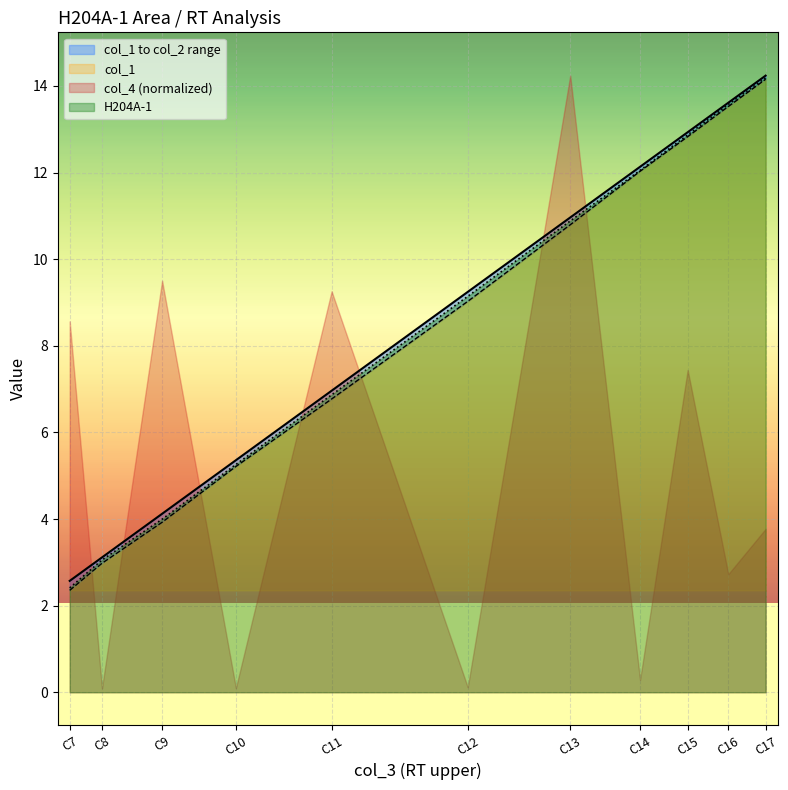

How many lines are shown in the chart?

3